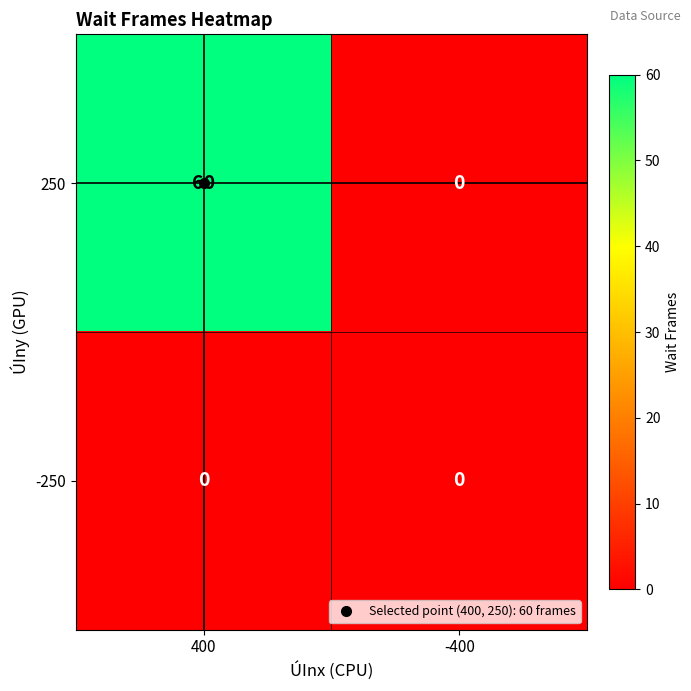

At how many categories does at least one series exceed 22?

1